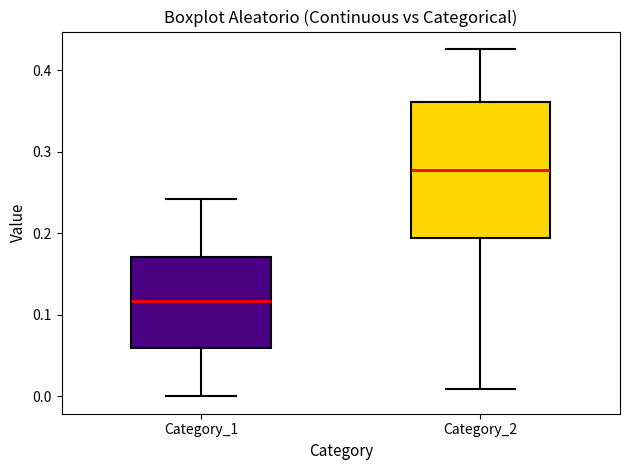

Which box has the highest median line?

Category_2